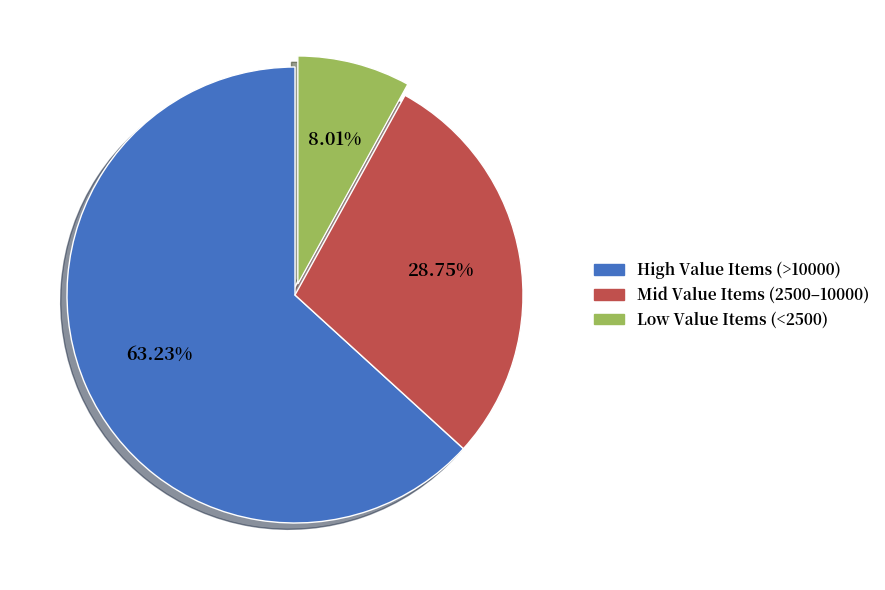

Does Low Value Items (<2500) represent more than half of the total?

No